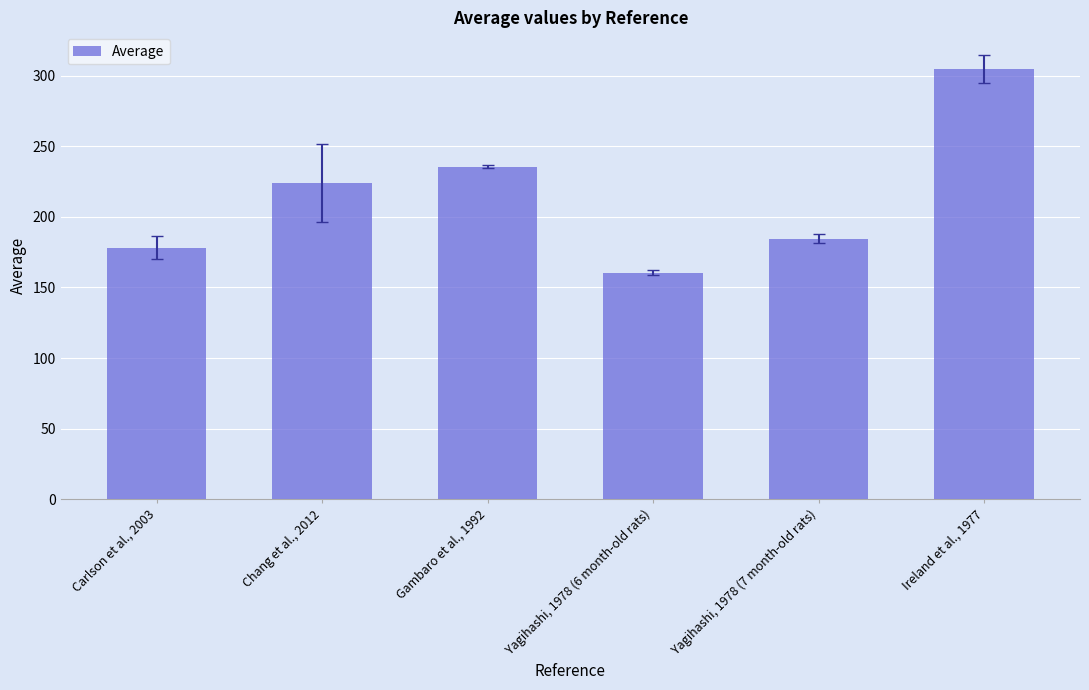

What is the sum of all values?

1288.0